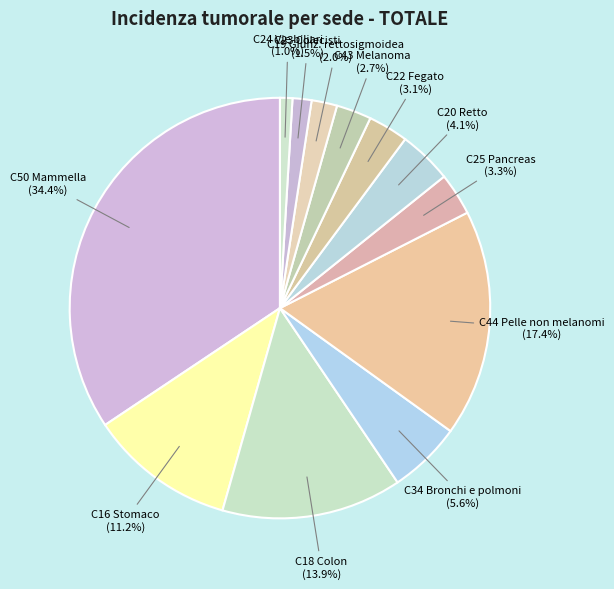

To the nearest percent, what percentage of the pie is C19 Giunz. rettosigmoidea?

2%